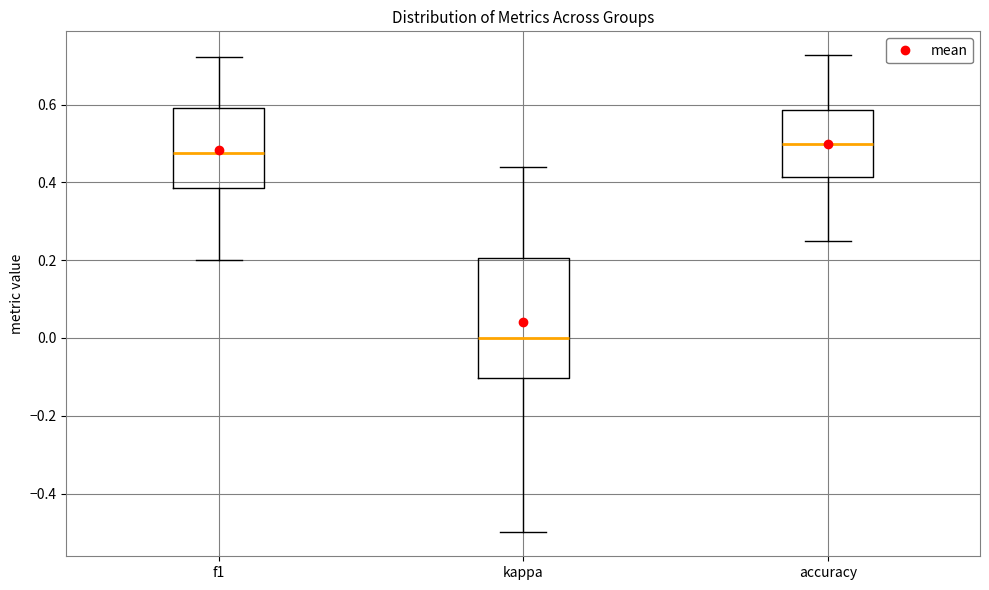

Reading left to right, transcribe this box plot: for each box, give where its median line is, the range the box spans, and where its two whiskers end, as read against the y-axis. The values are not printed on the chart, so give them approximately, as read against the axis.

f1: median 0.48, box 0.38 to 0.60, whiskers 0.20 to 0.72
kappa: median 0.00, box -0.10 to 0.20, whiskers -0.50 to 0.44
accuracy: median 0.50, box 0.42 to 0.58, whiskers 0.26 to 0.72